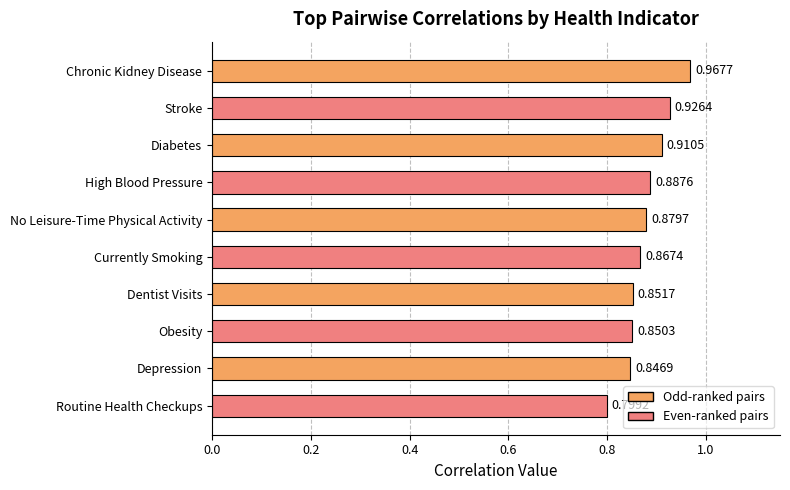

What is the label of the 4th bar from the bottom?

Dentist Visits